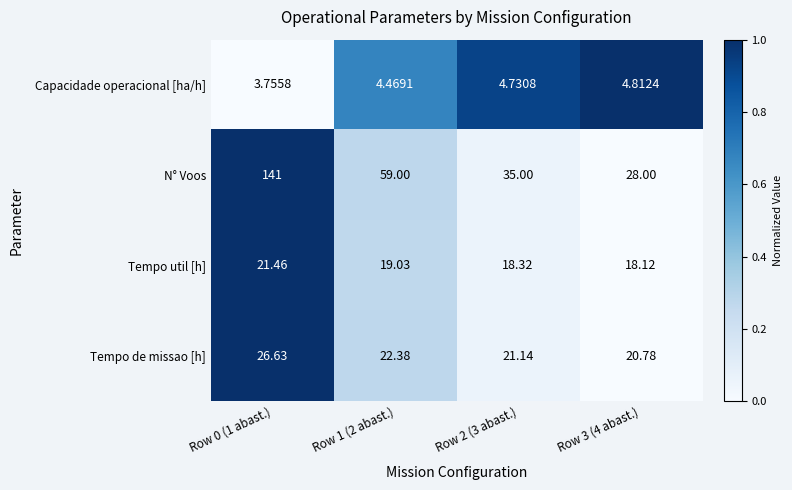

List the series in order of their peak value, highest first.

N° Voos, Tempo de missao [h], Tempo util [h], Capacidade operacional [ha/h]